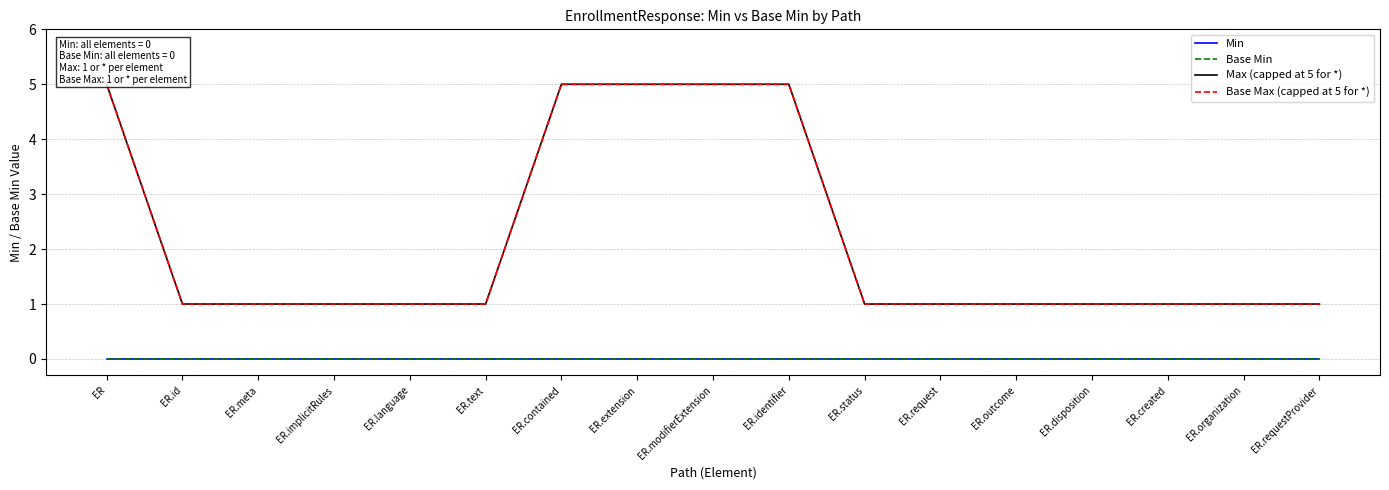

True or false: Base Min and Max (capped at 5 for *) intersect in this chart.

False